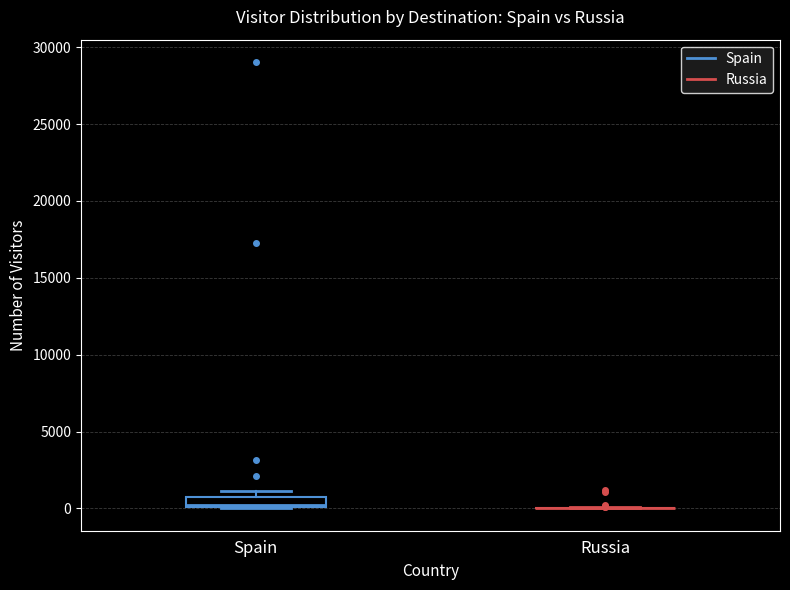

Comparing the boxes themselves (not the whiskers), which one is the tallest?

Spain